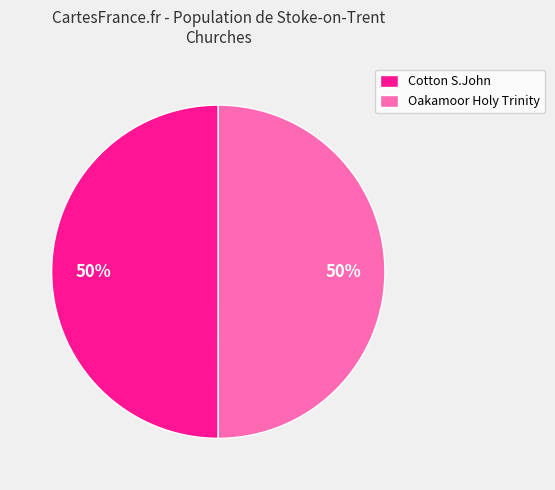

Combined, do Cotton S.John and Oakamoor Holy Trinity account for over 50%?

Yes